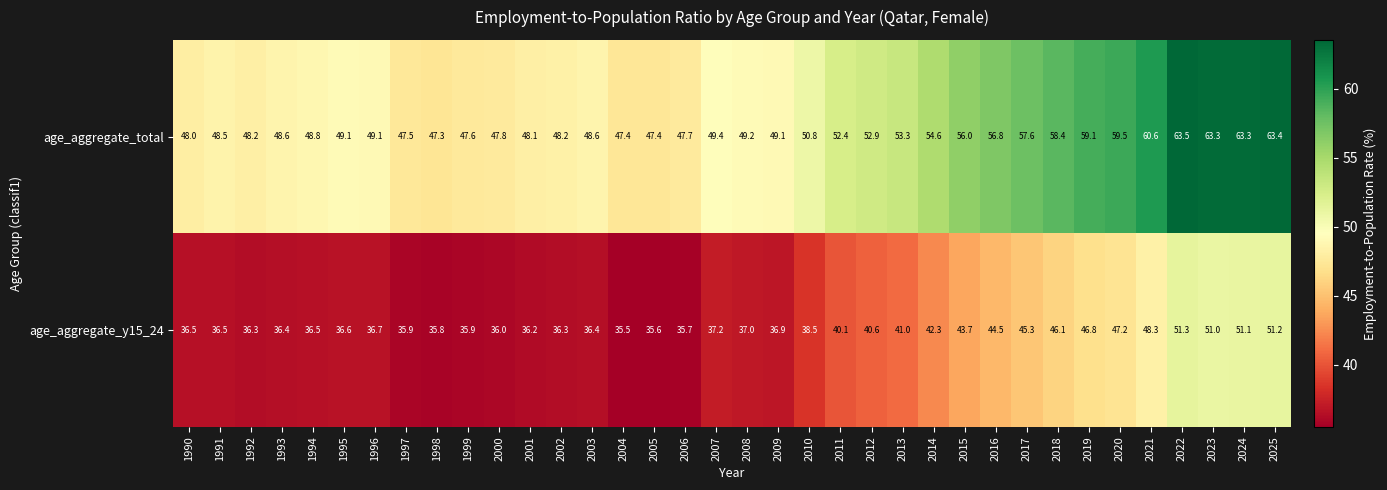

What is the total value across all series at 2015?

99.7